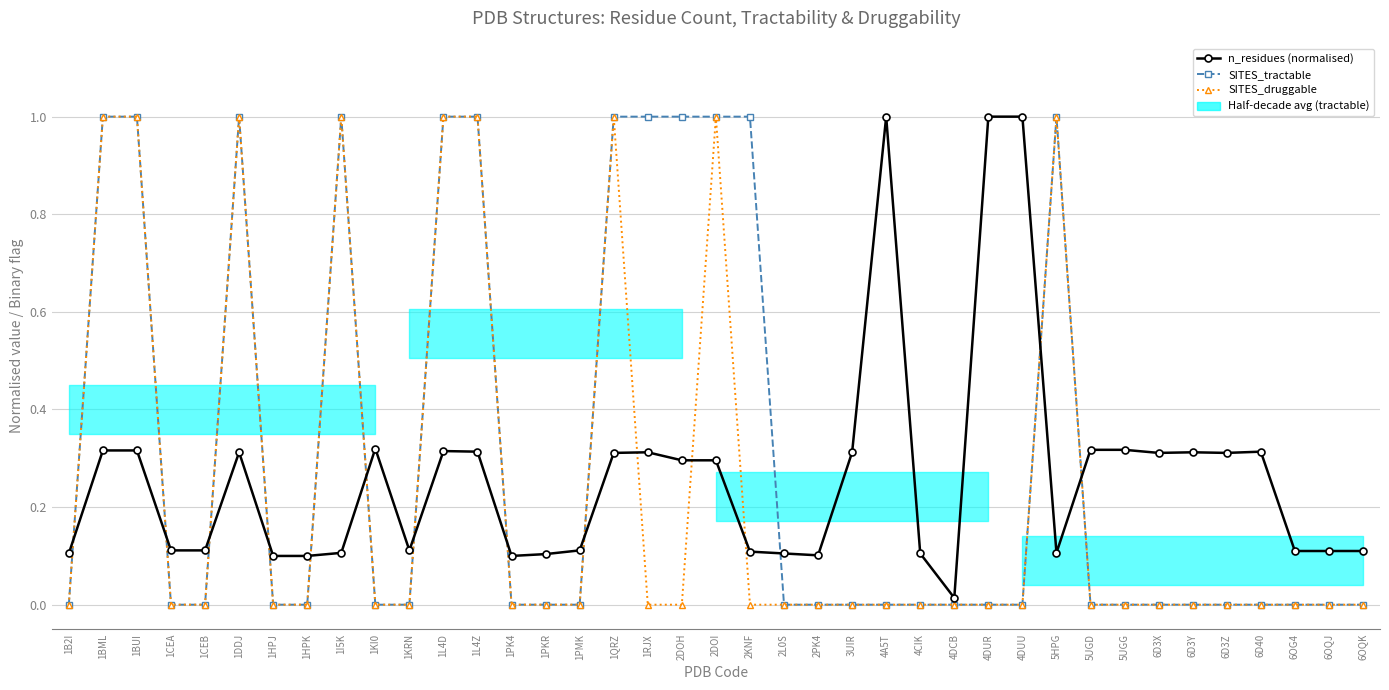

What is the value of the n_residues (normalised) point at the 29th from the left?

1.0